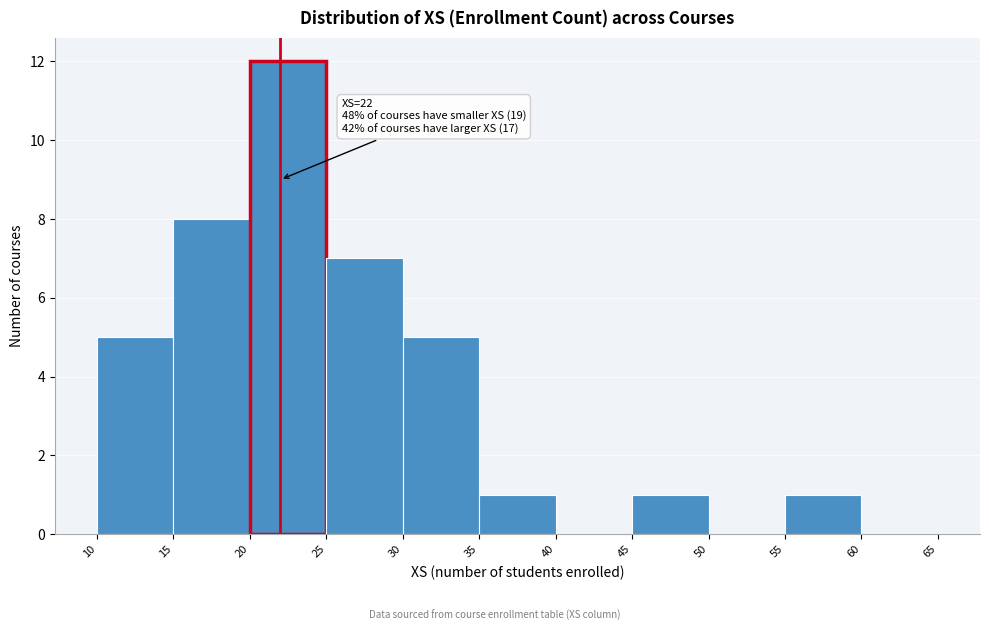

Which range on the x-axis has the tallest bar?

20 to 25